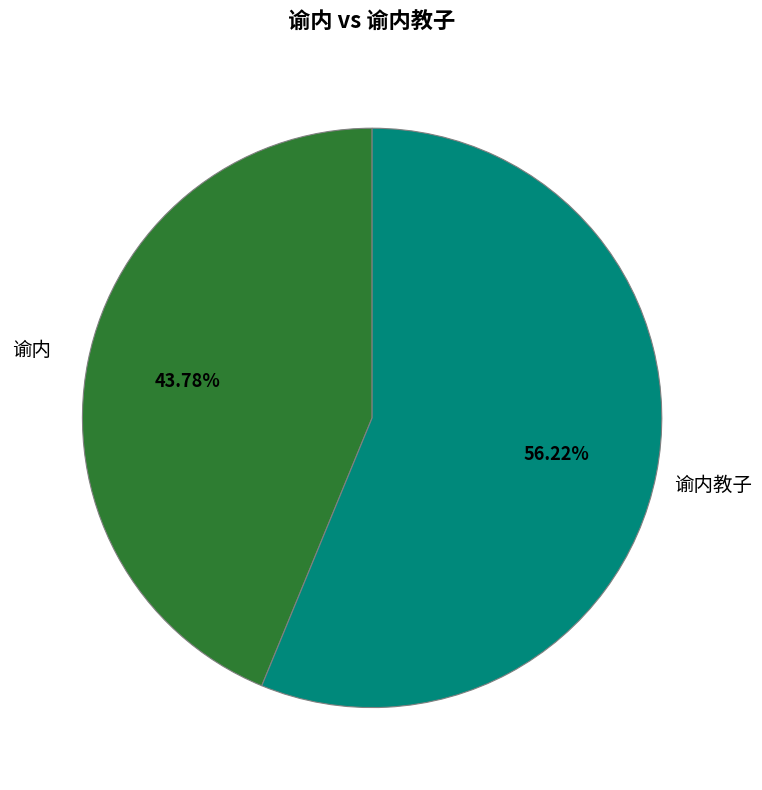

Is there a majority slice in this chart?

Yes